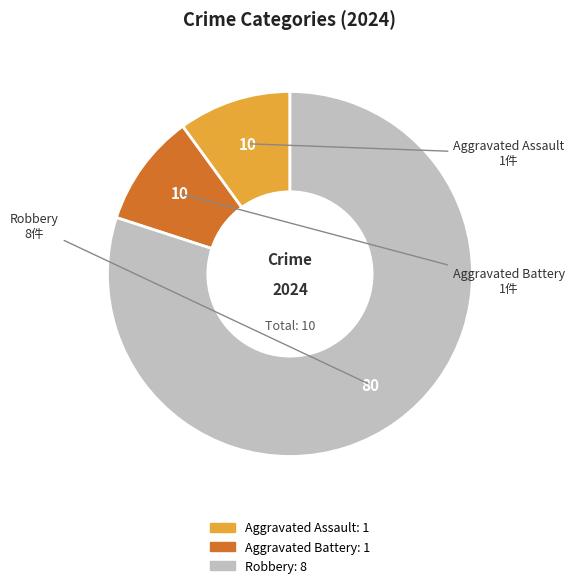

What is the largest slice in the pie chart?

Robbery